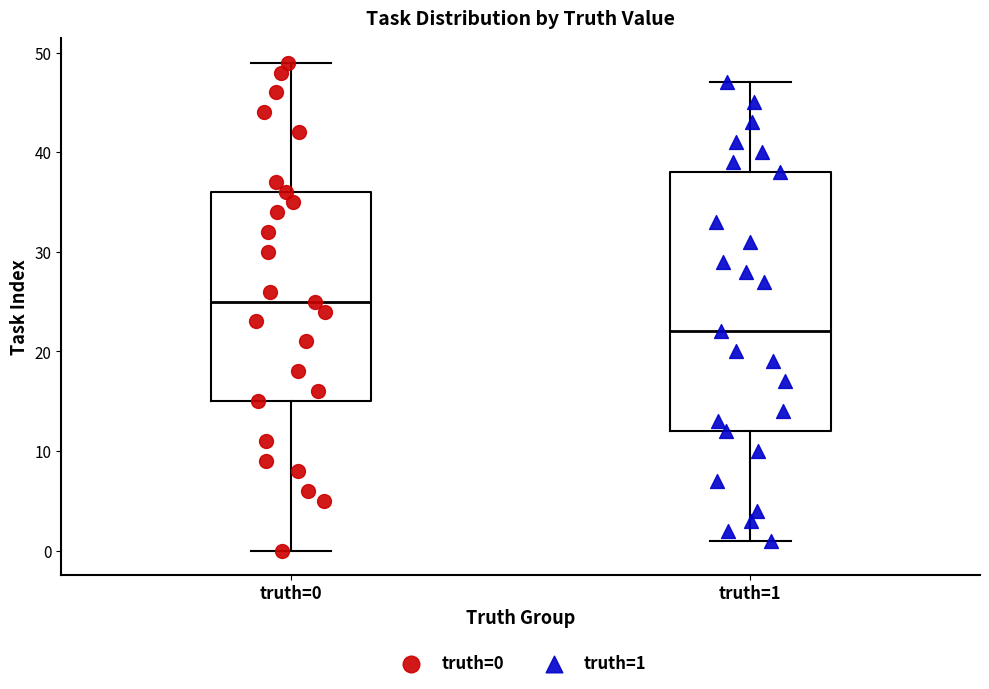

Which box's median line is the lowest?

truth=1